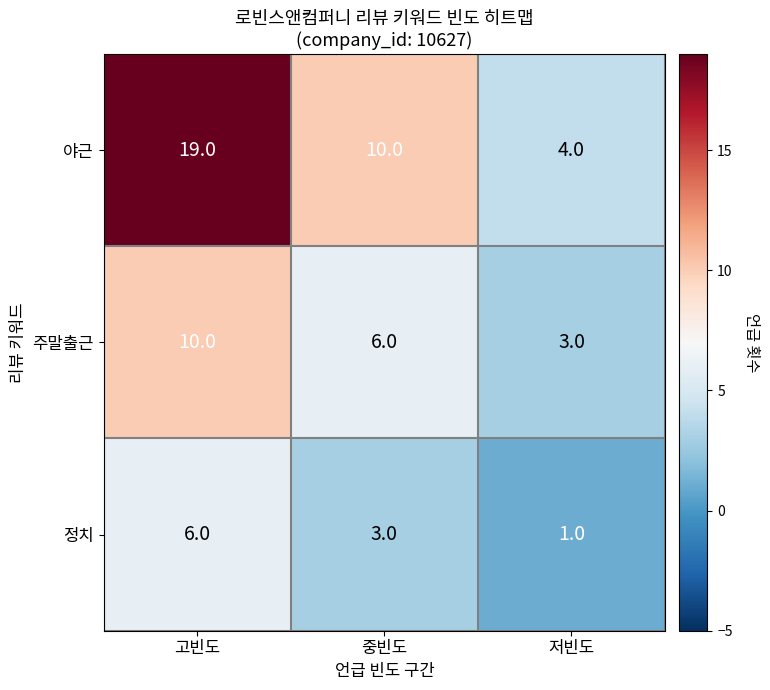

What is the spread (max minus min) of values at 저빈도?

3